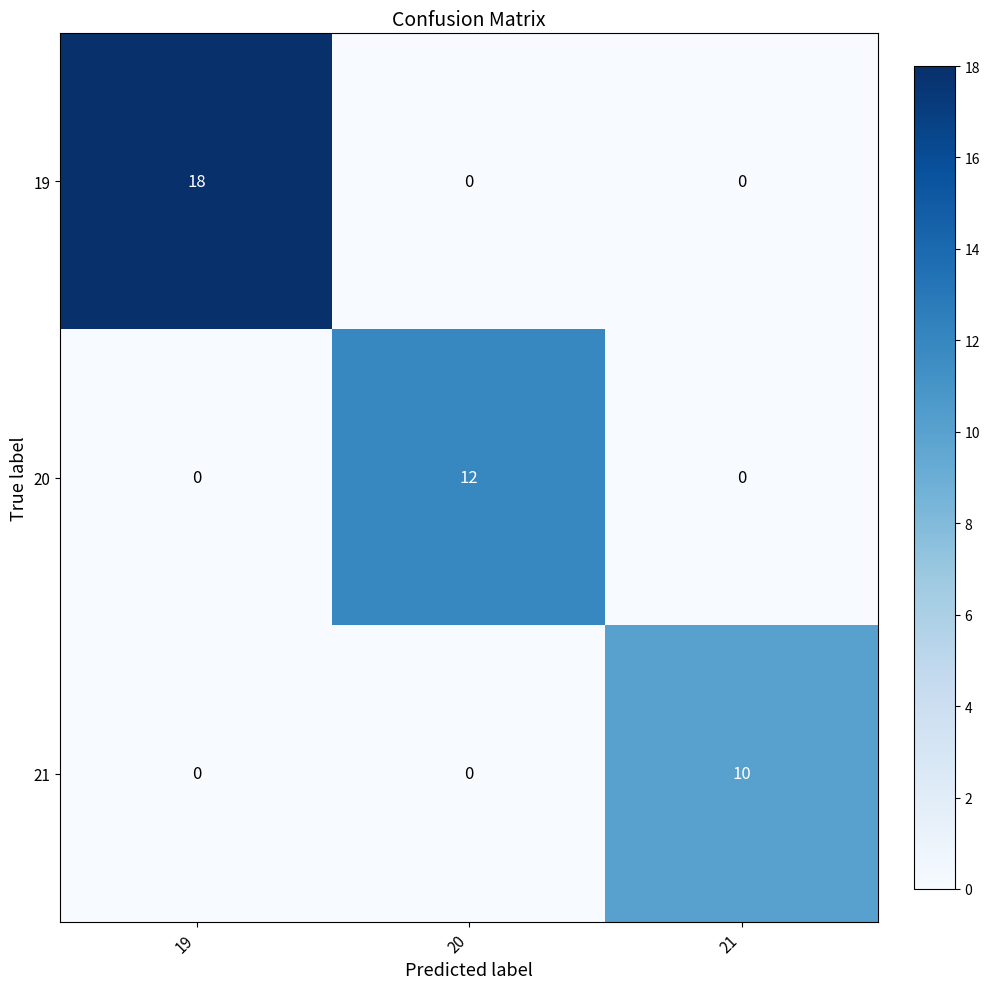

Reading right to left, extract all data points from this chart.

19: 21=0	20=0	19=18
20: 21=0	20=12	19=0
21: 21=10	20=0	19=0